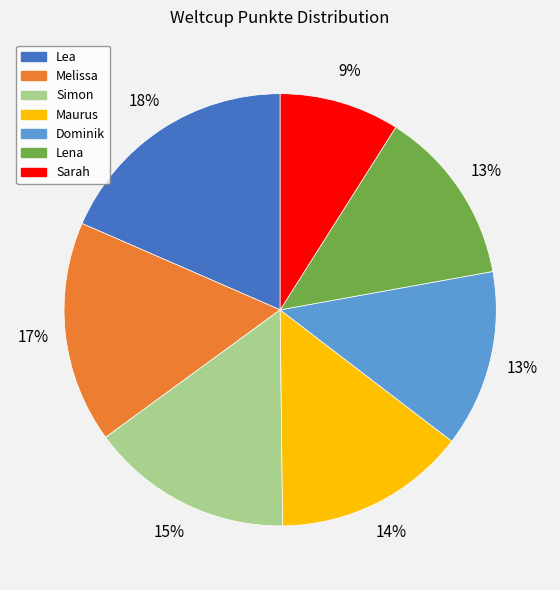

Approximately how many times larger is the value at Melissa compared to Lena?

1.3